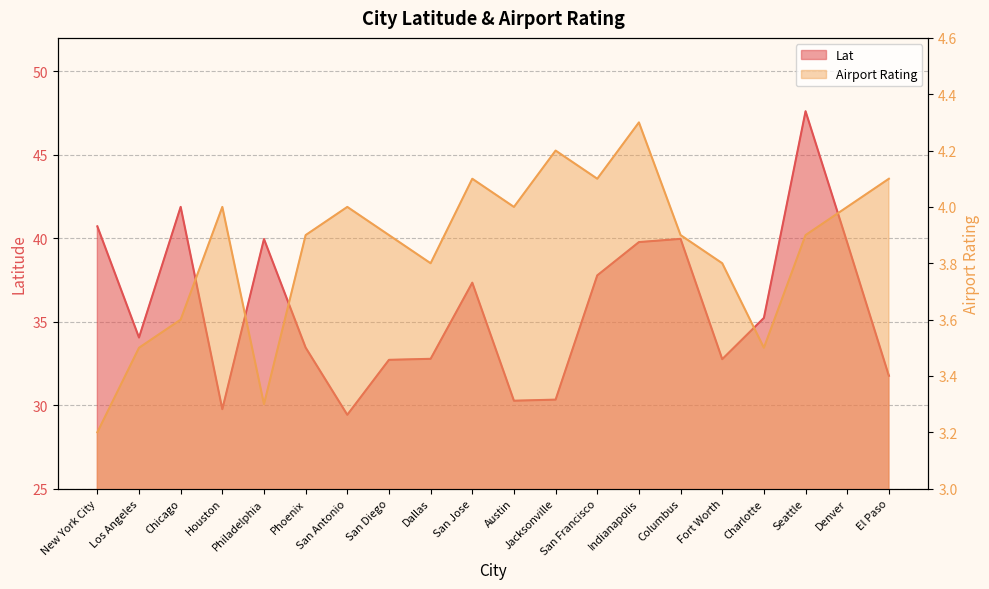

True or false: Airport Rating and Lat intersect in this chart.

False